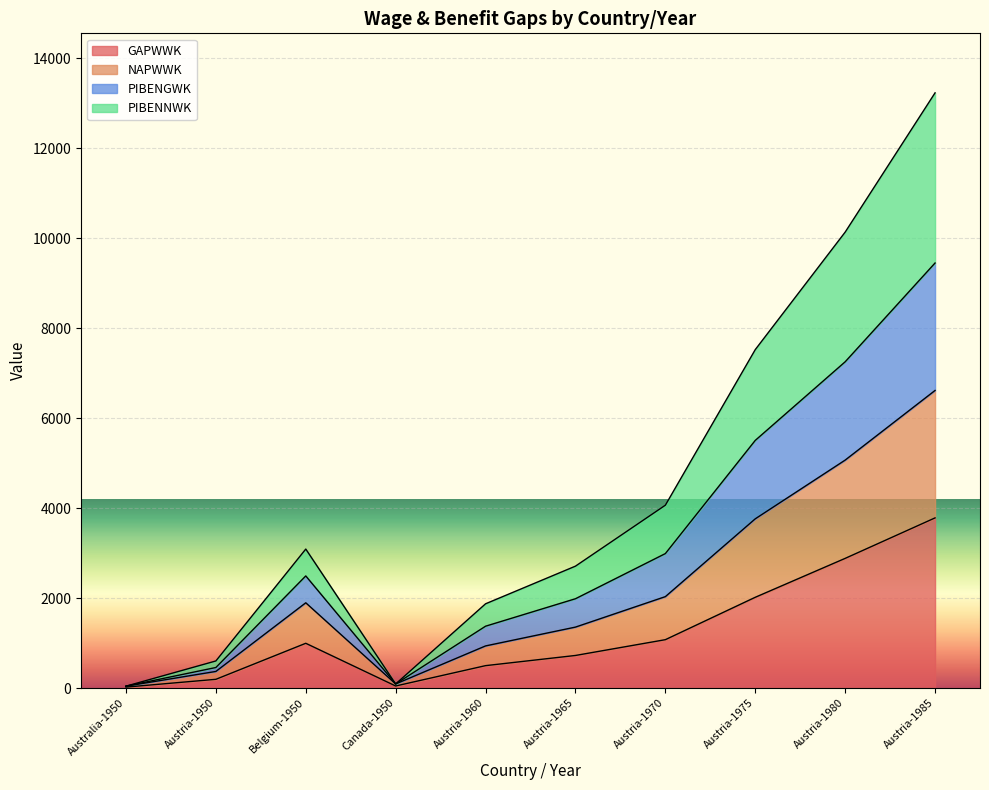

What is the total value across all series at Belgium-1950?

3090.5